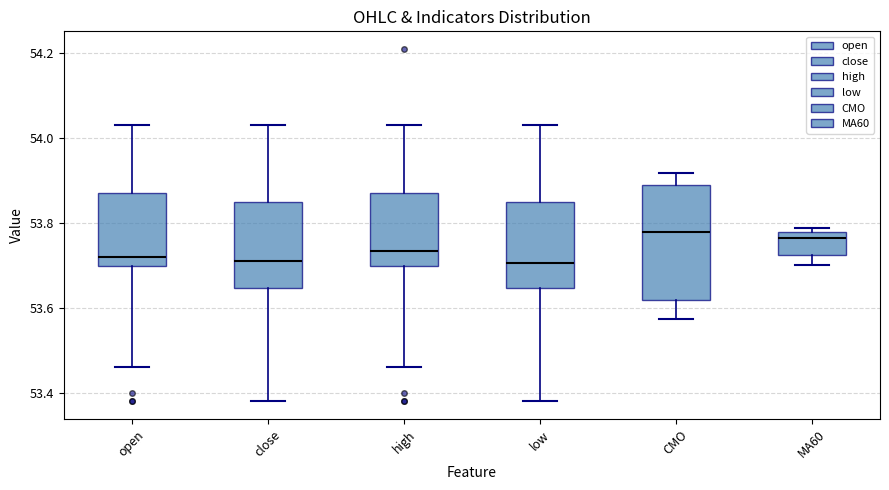

Reading left to right, read every box against the y-axis: the position of its median line, the range the box covers, and the ends of its whiskers. The values are not printed on the chart, so give them approximately, as read against the axis.

open: median 53.72, box 53.70 to 53.88, whiskers 53.46 to 54.04
close: median 53.72, box 53.64 to 53.86, whiskers 53.38 to 54.04
high: median 53.74, box 53.70 to 53.88, whiskers 53.46 to 54.04
low: median 53.70, box 53.64 to 53.86, whiskers 53.38 to 54.04
CMO: median 53.78, box 53.62 to 53.88, whiskers 53.58 to 53.92
MA60: median 53.76, box 53.72 to 53.78, whiskers 53.70 to 53.78 (just above the box's upper edge)